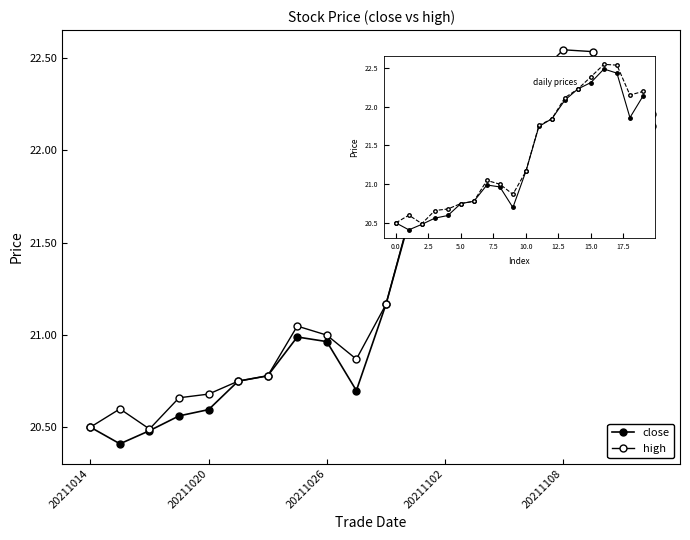

Which category has the highest value in the high series?

16